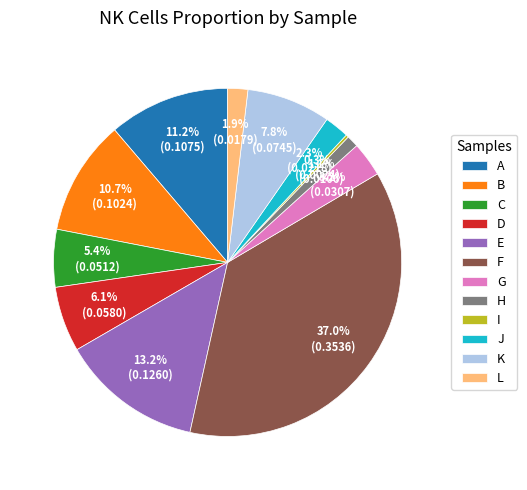

Which has a higher value, C or F?

F